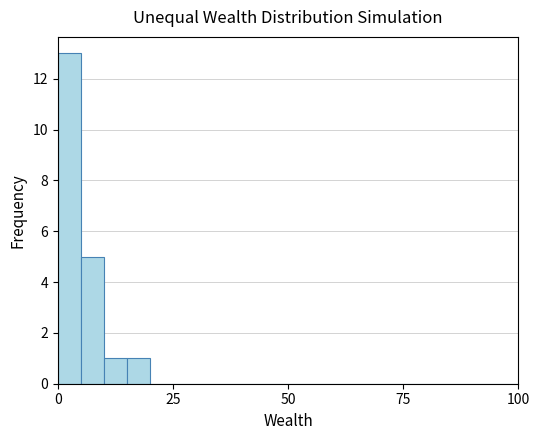

Around what value on the x-axis is the tallest bar? Give the approximate position of its centre, as read against the axis.

5